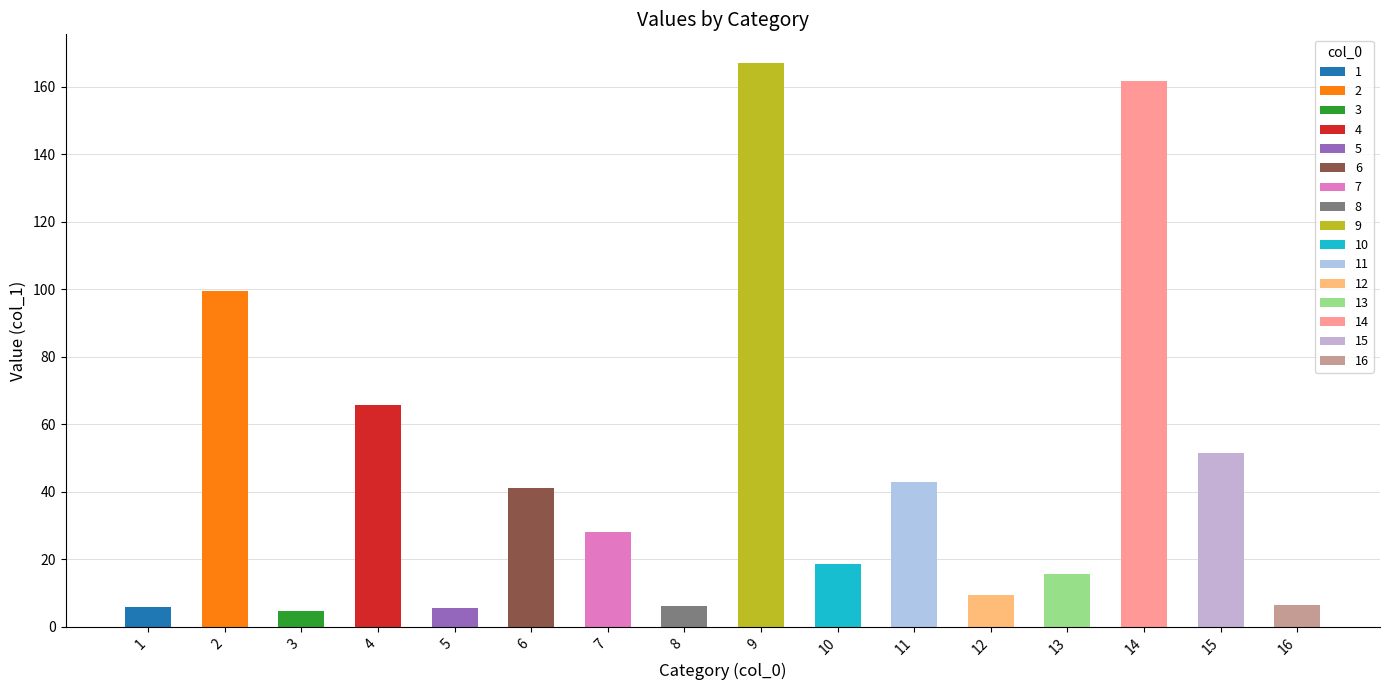

What is the difference between the maximum and second lowest values?

161.8